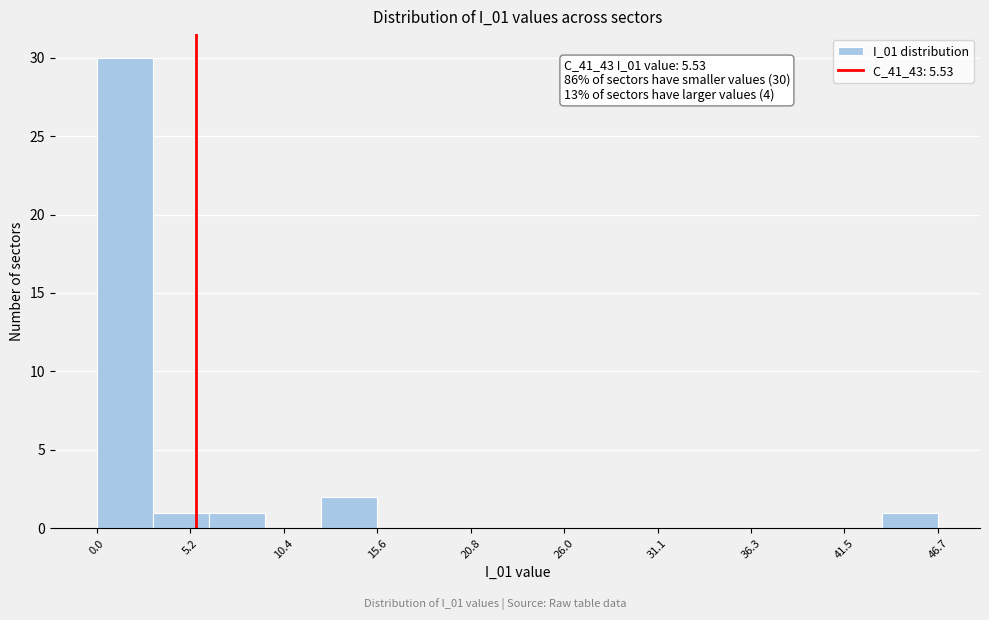

Read against the x-axis, roughly where is the centre of the tallest bar?

2